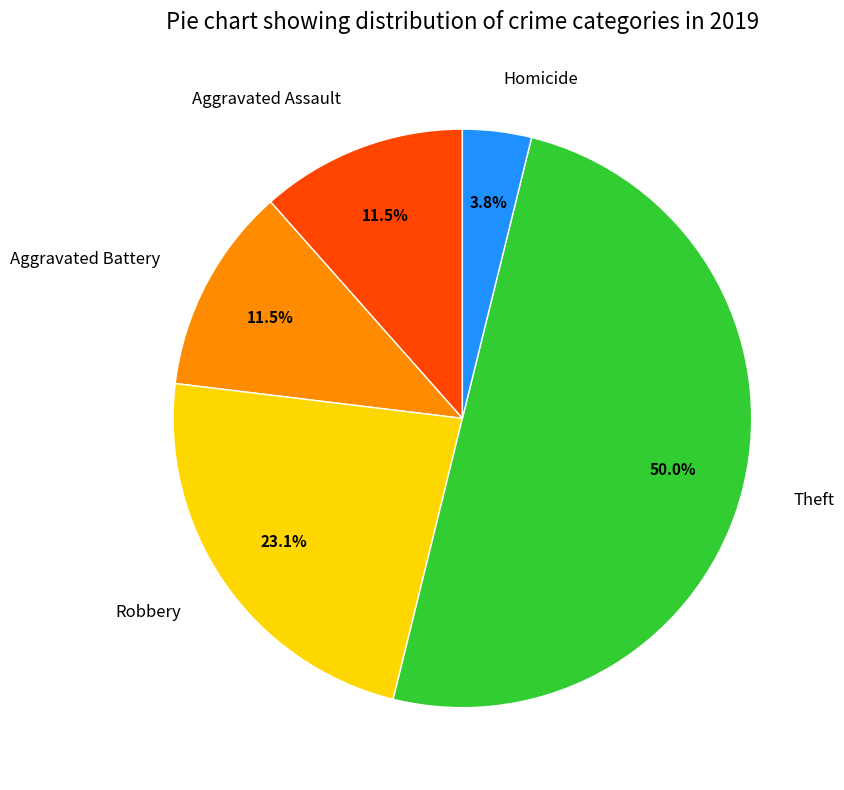

How many segments does this pie chart have?

5